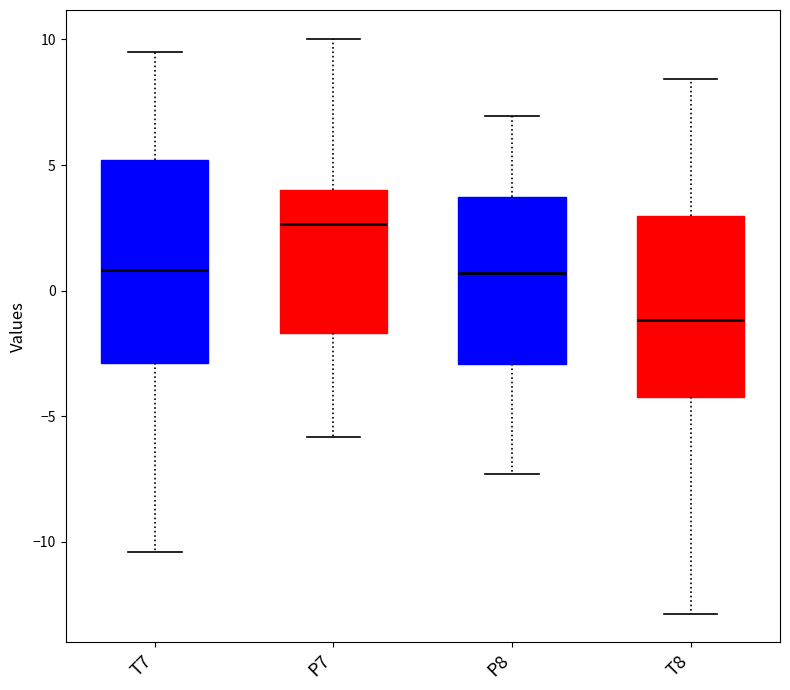

Which box's median line is the highest?

P7